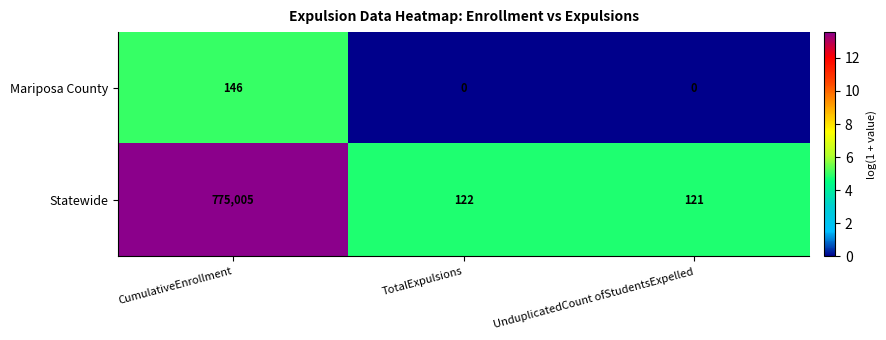

True or false: Statewide has a value of 775005 at CumulativeEnrollment.

True